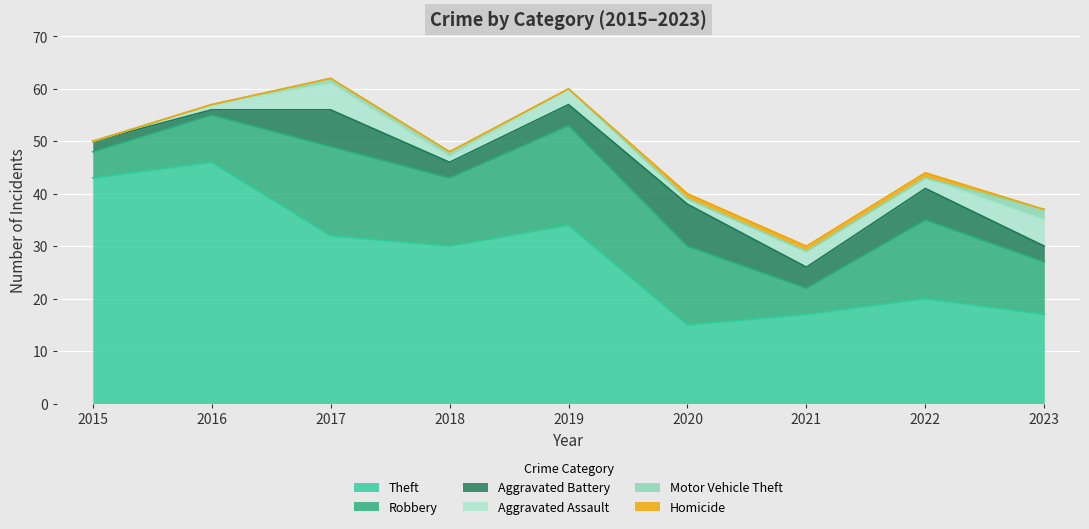

True or false: Theft has more than 2 interior local peaks.

True